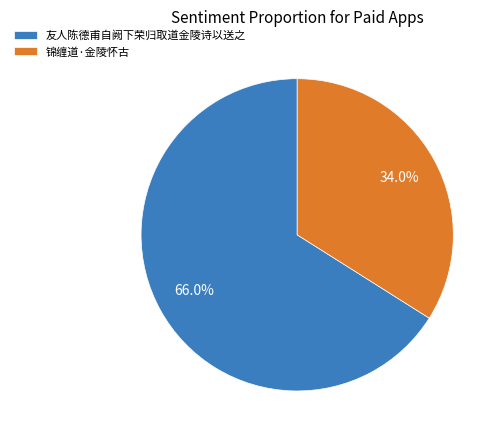

Which slice is the largest?

友人陈德甫自阙下荣归取道金陵诗以送之